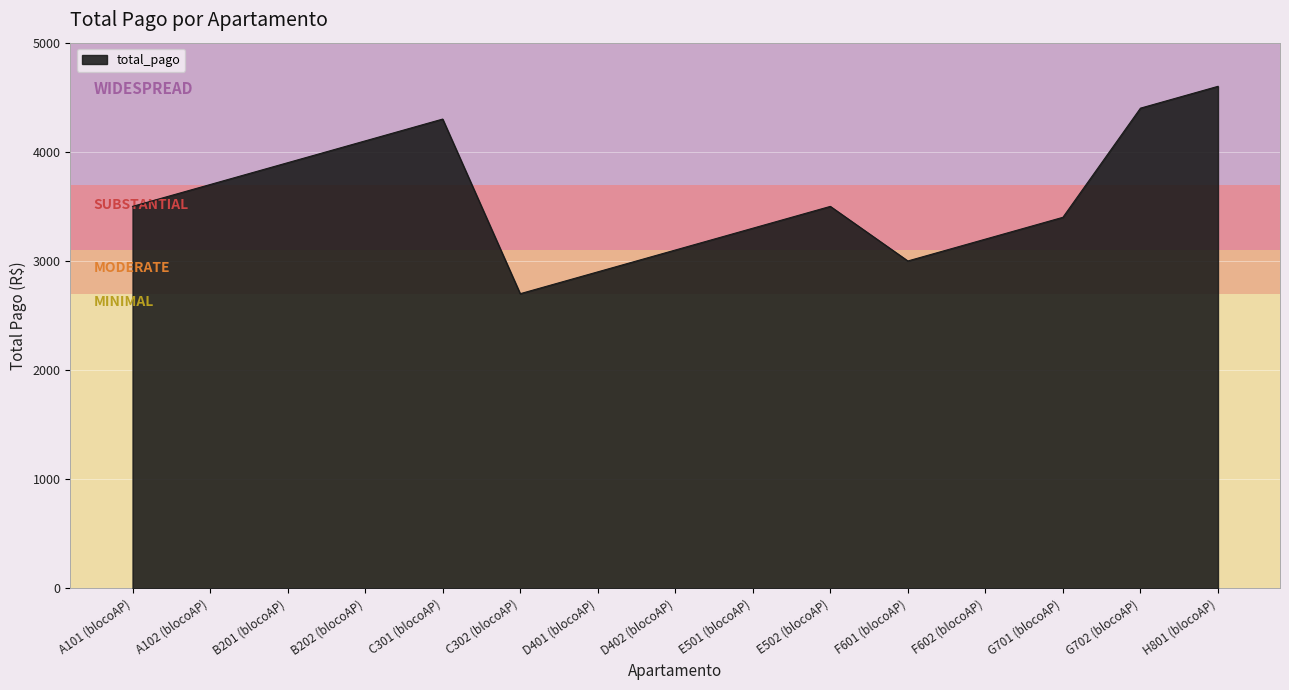

The chart shows a value of 2900 at D401 (blocoAP). True or false?

True